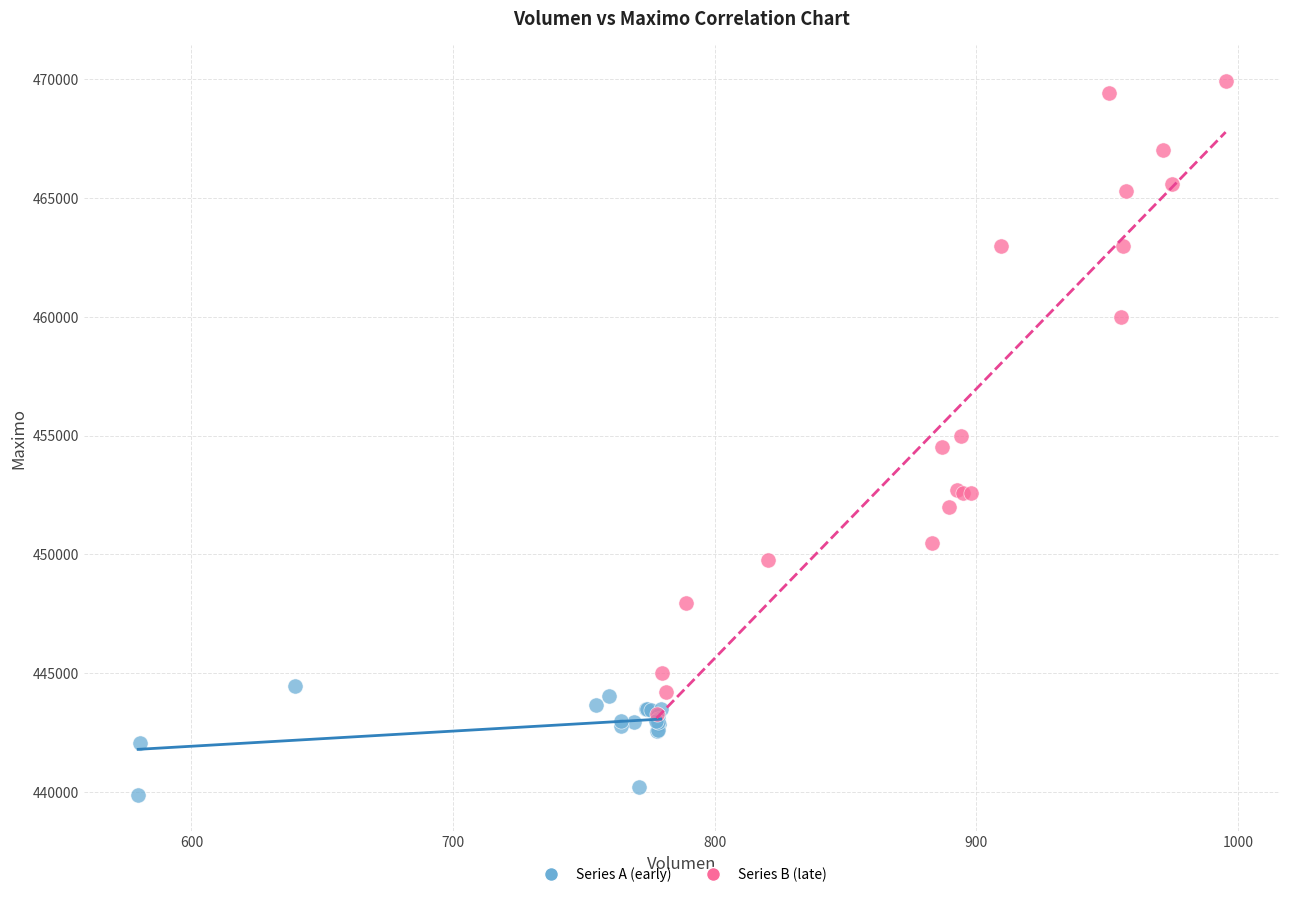

Which series contains the lowest Y value?

Series A (early)